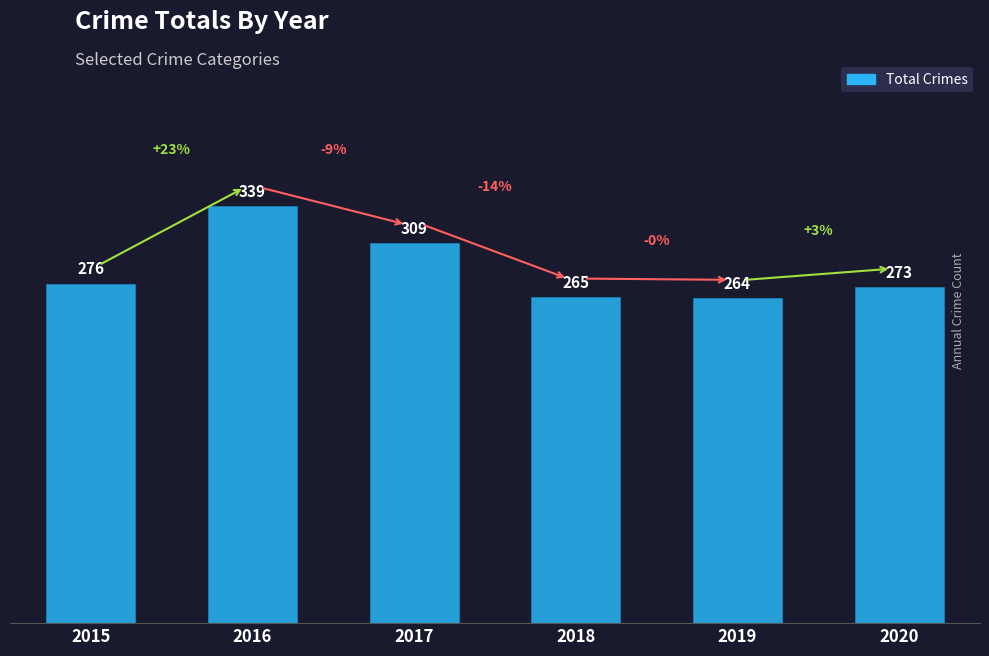

What is the ratio of the value at 2018 to the value at 2016?

0.8